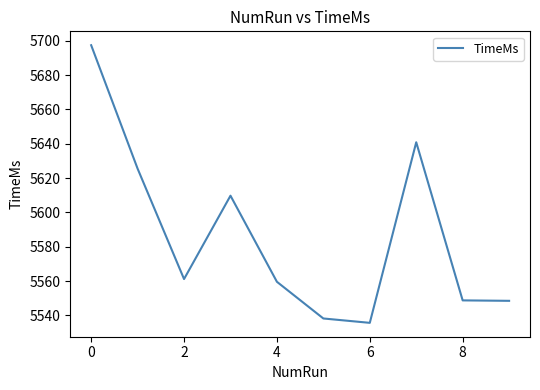

What is the smallest value displayed?

5535.6